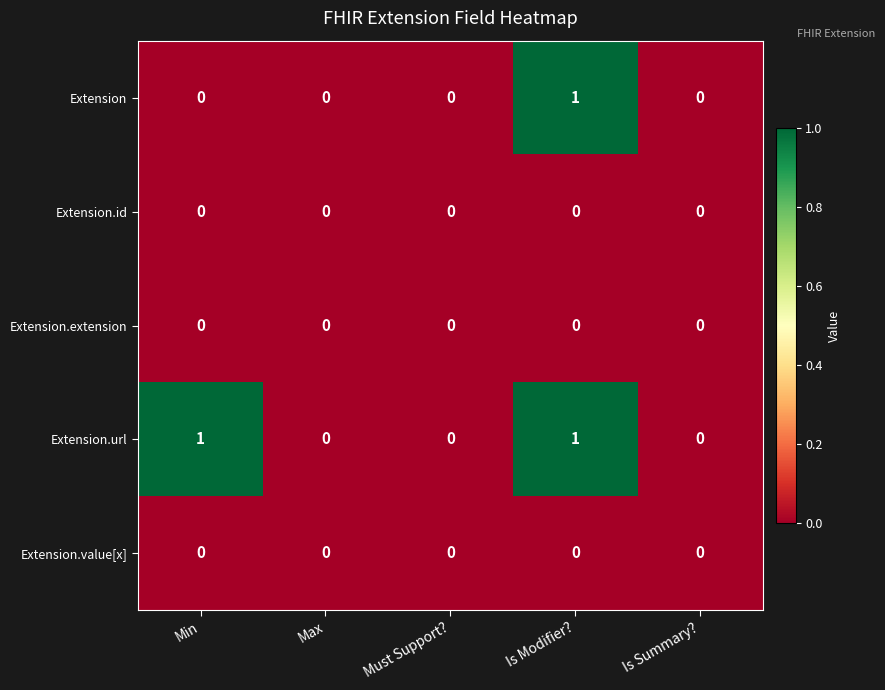

True or false: Extension has a value of -1 at Max.

False